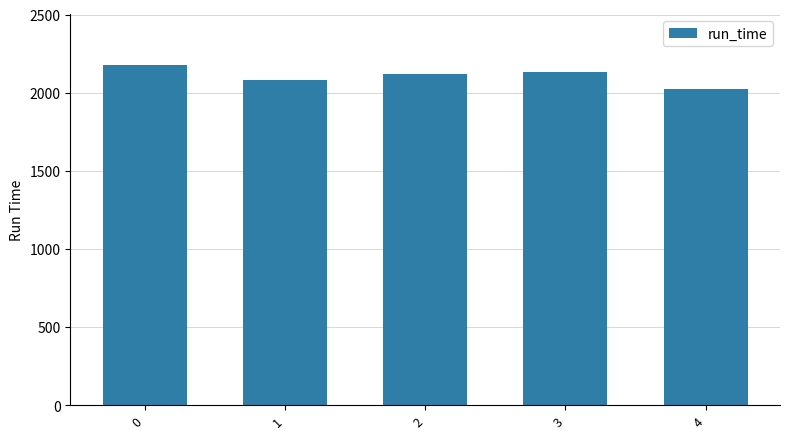

What is the value of the 2nd bar from the left?

2083.1